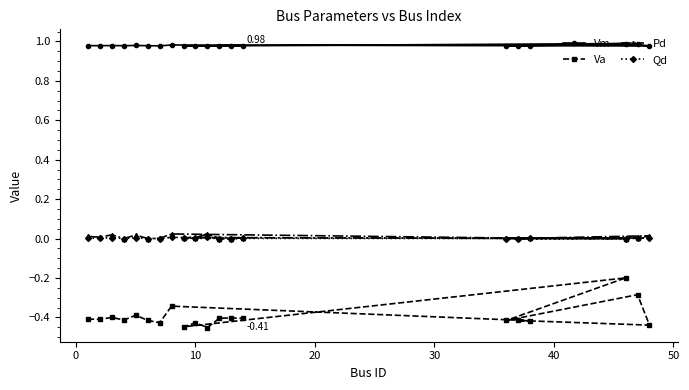

Is this an area chart (filled region under the line)?

No